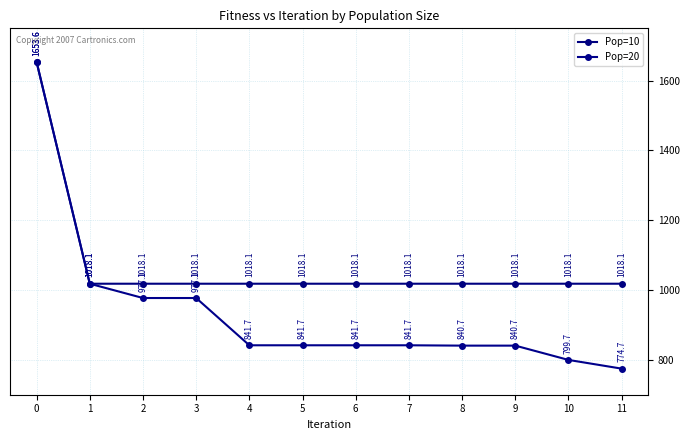

Reading left to right, transcribe all the data shown in this chart.

Pop=10: 1653.6	1018.1	1018.1	1018.1	1018.1	1018.1	1018.1	1018.1	1018.1	1018.1	1018.1	1018.1
Pop=20: 1653.6	1018.1	977.1	977.1	841.7	841.7	841.7	841.7	840.7	840.7	799.7	774.7